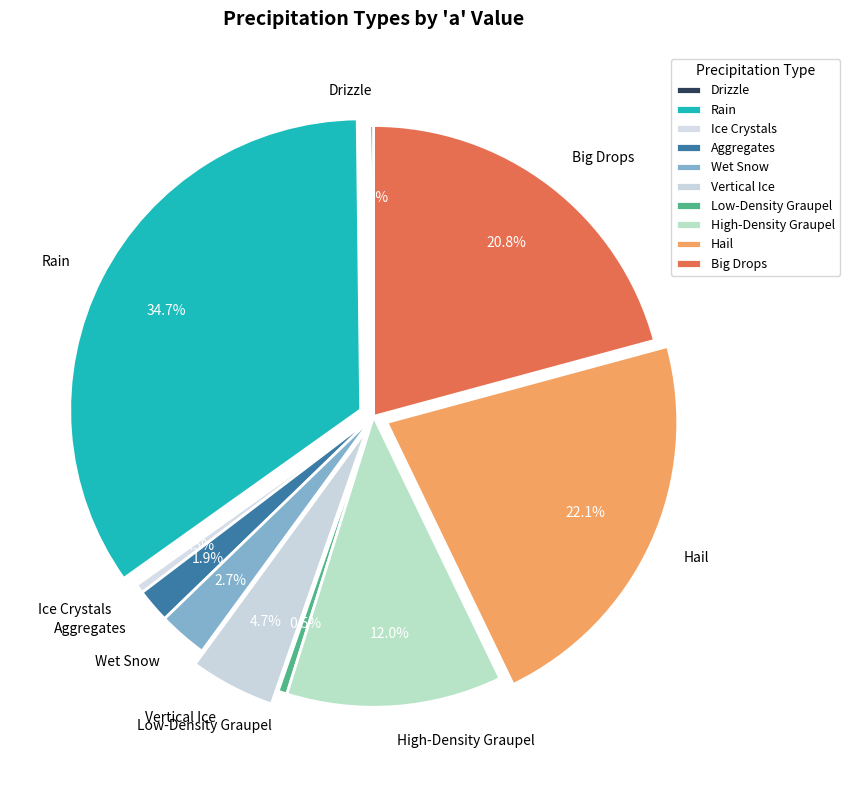

Which slice is the largest?

Rain